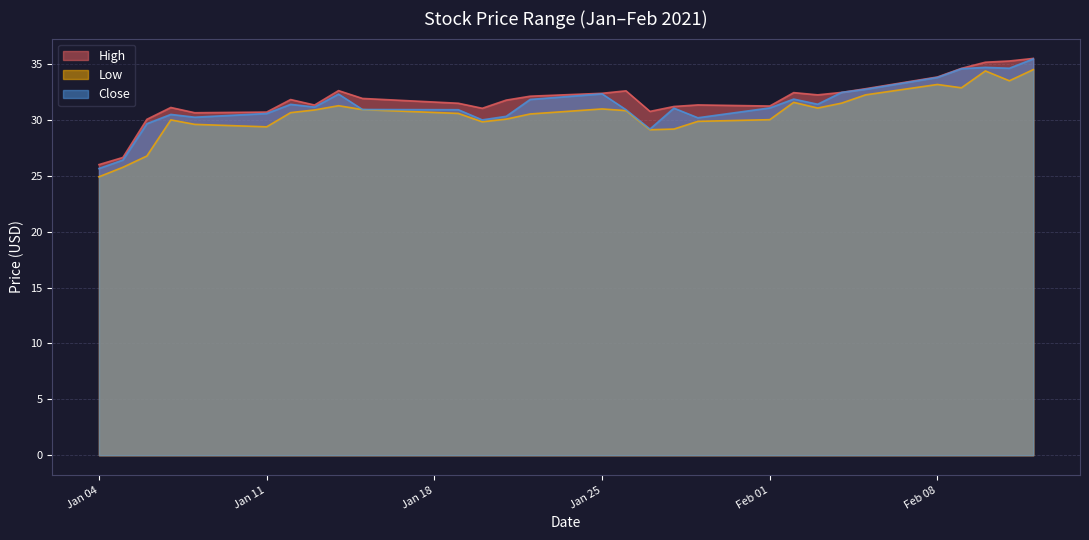

Where does the Low series first go above 30?

2021-01-12